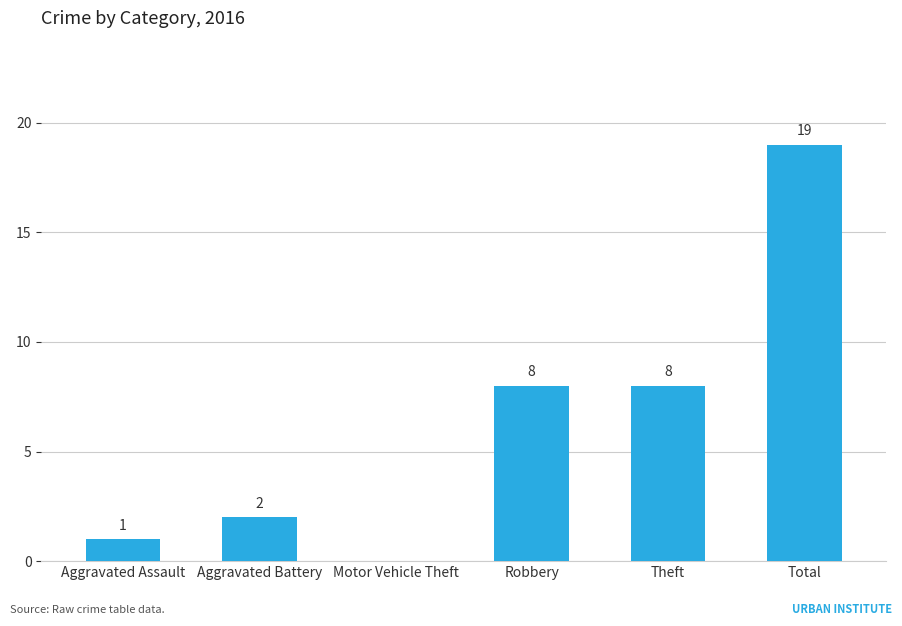

What value does the data have at Theft?

8